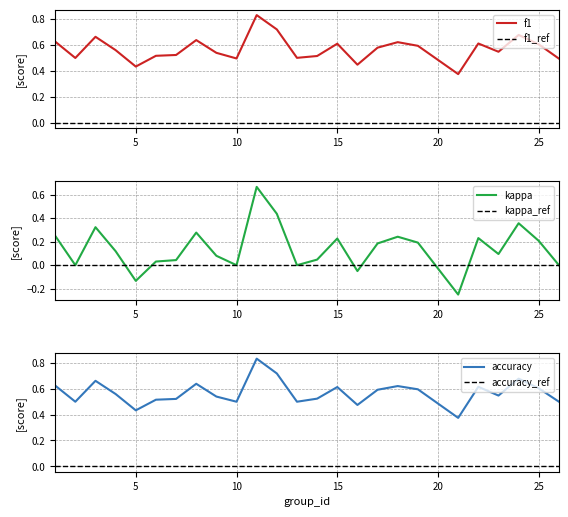

Is it true that f1 equals 0.9 at 15?

False